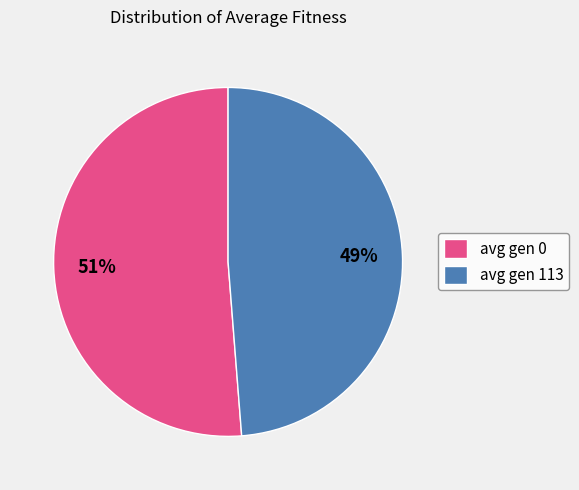

Approximately how many times larger is the value at avg gen 113 compared to avg gen 0?

1.0